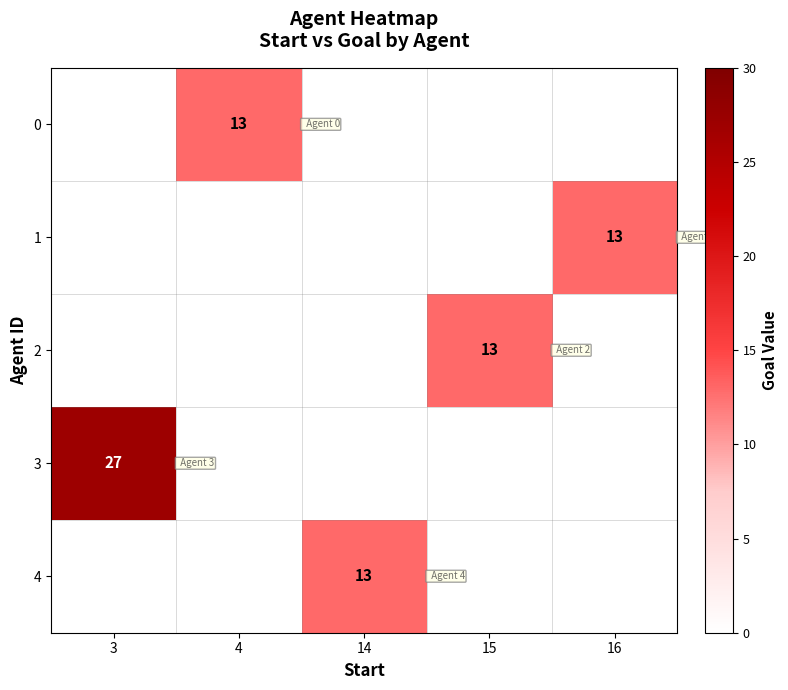

How many data points does each series have?

5